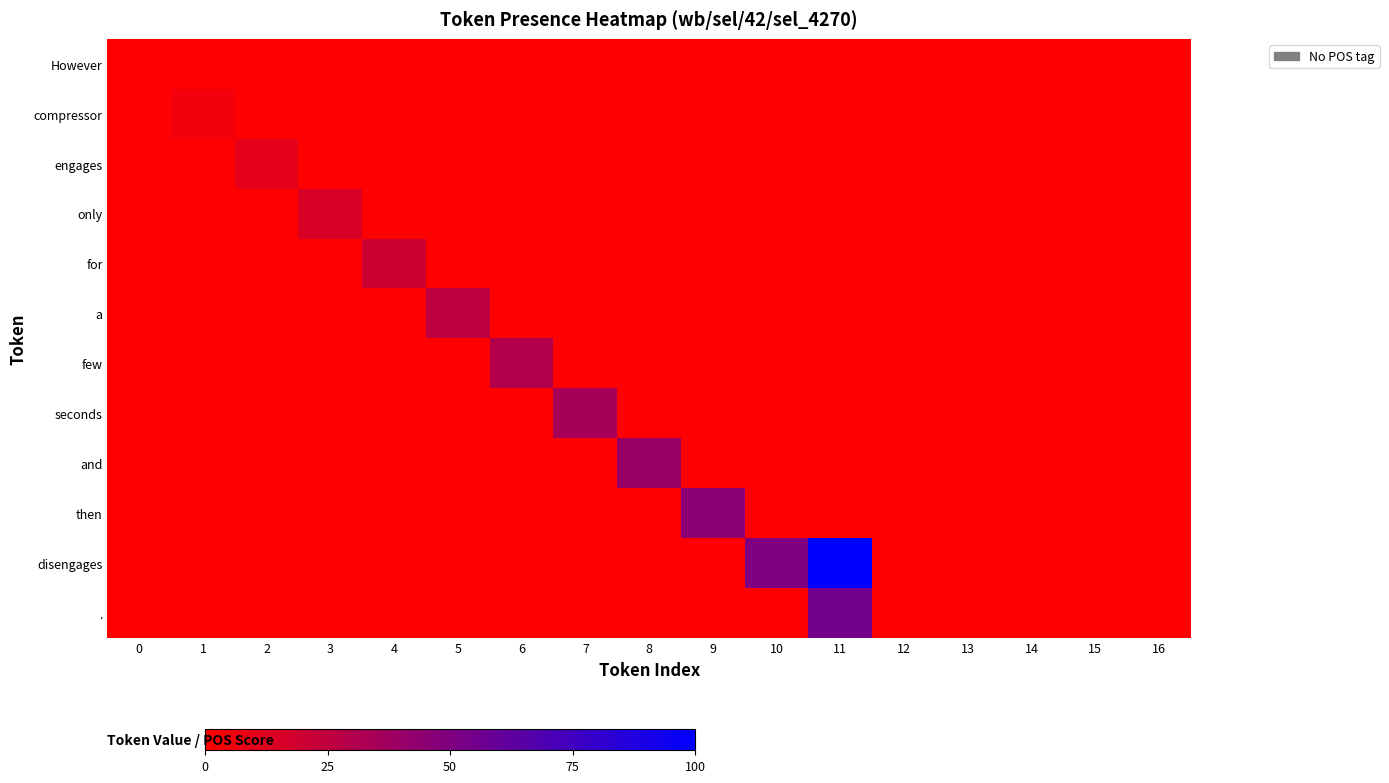

How many distinct data groups are displayed?

12